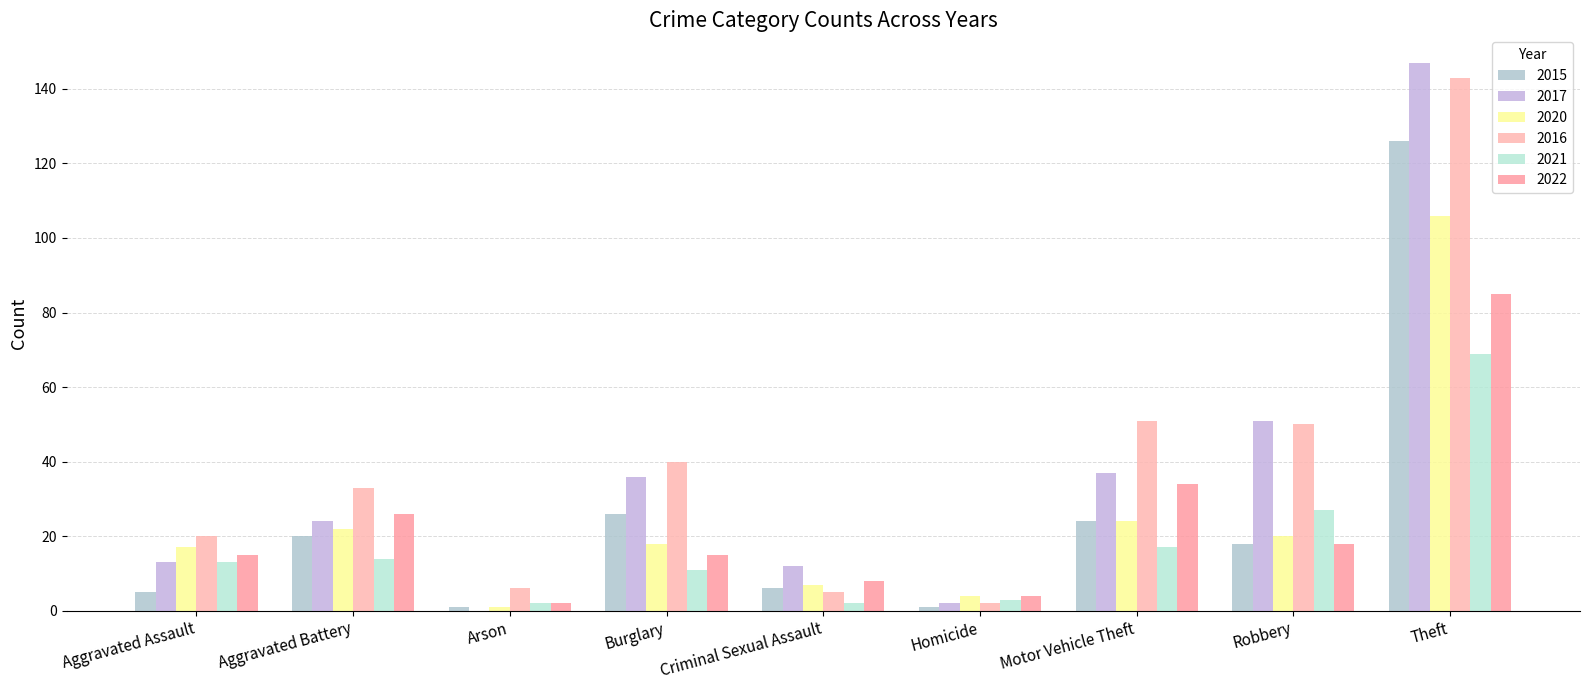

Which series changed the most between Aggravated Battery and Robbery?

2017